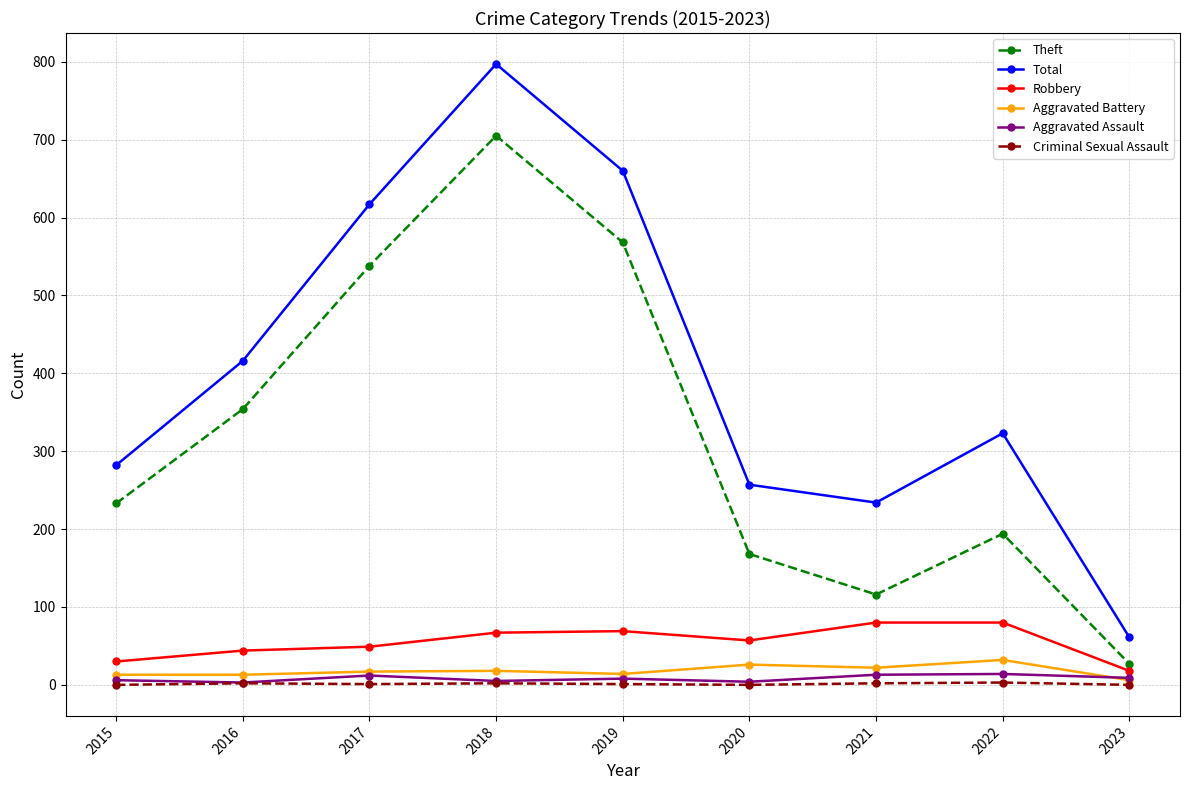

True or false: Robbery has a value of 49 at 2017.

True